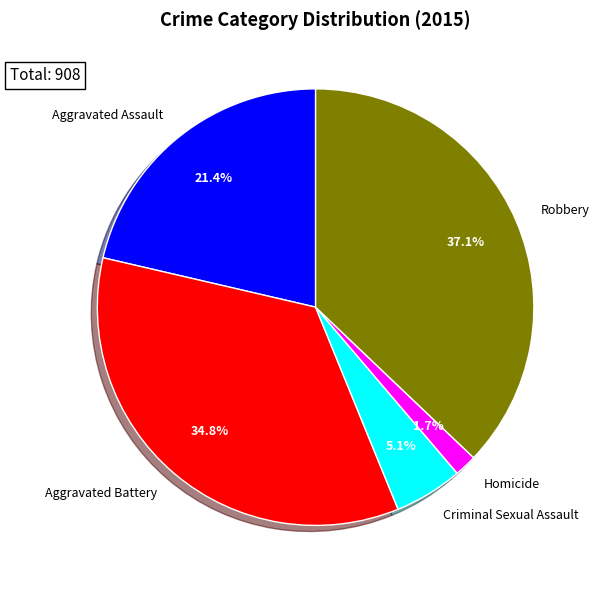

Is Aggravated Assault the majority of the pie?

No